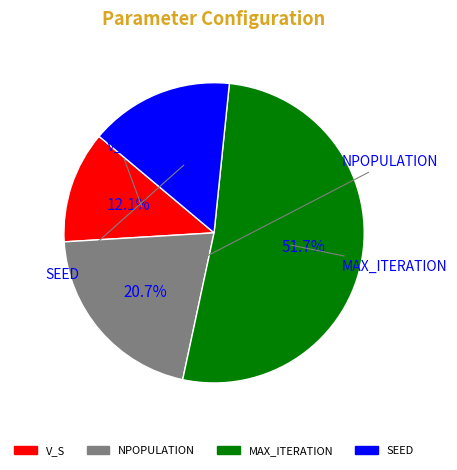

The NPOPULATION slice represents 33% of the pie. True or false?

False